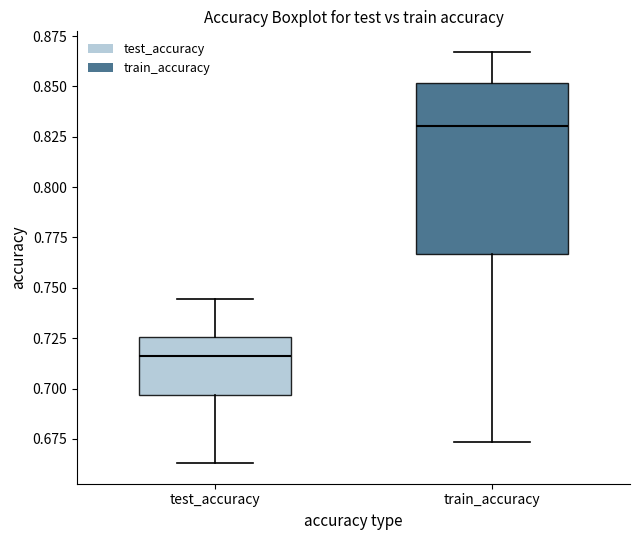

Where does the upper whisker of the box for test_accuracy end on the y-axis? The values are not printed on the chart, so give them approximately, as read against the axis.

0.745